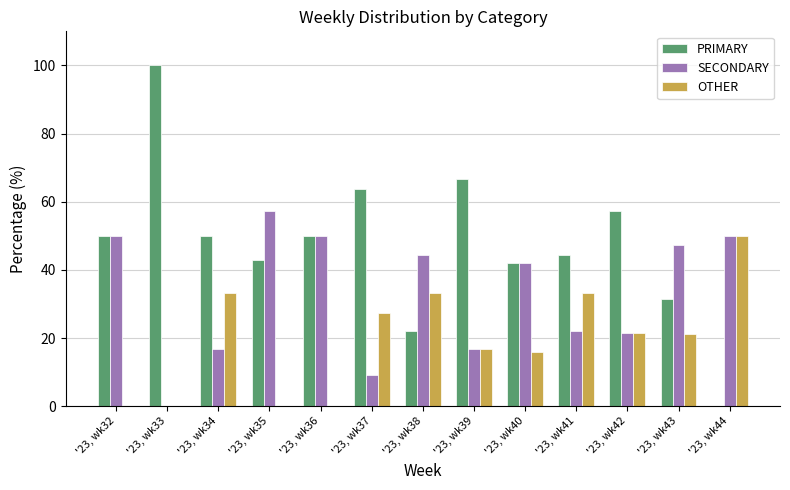

What is the sum of the SECONDARY values at '23, wk33 and '23, wk38?

44.4